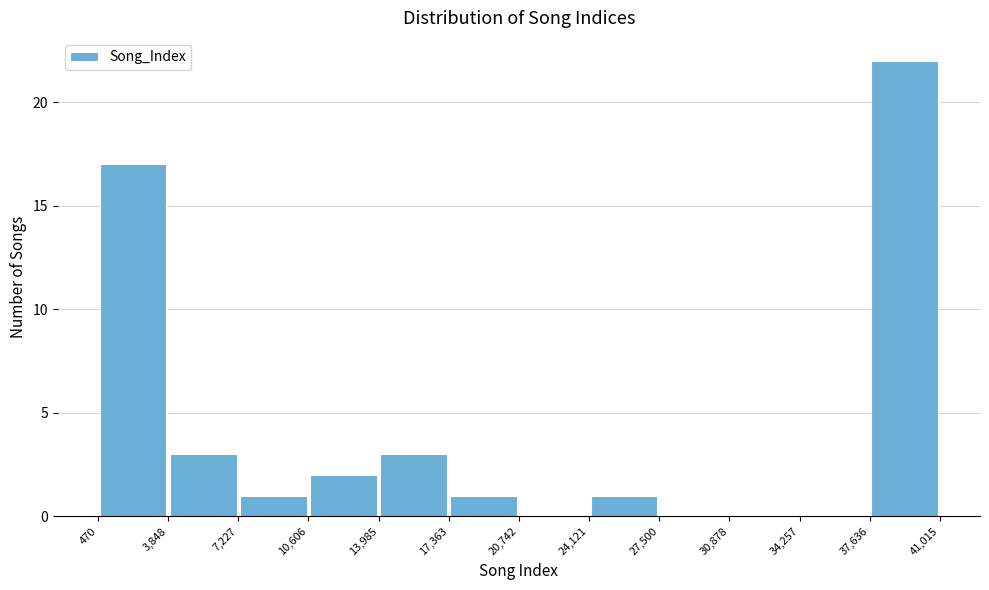

Which range on the x-axis has the tallest bar?

37,636 to 41,015